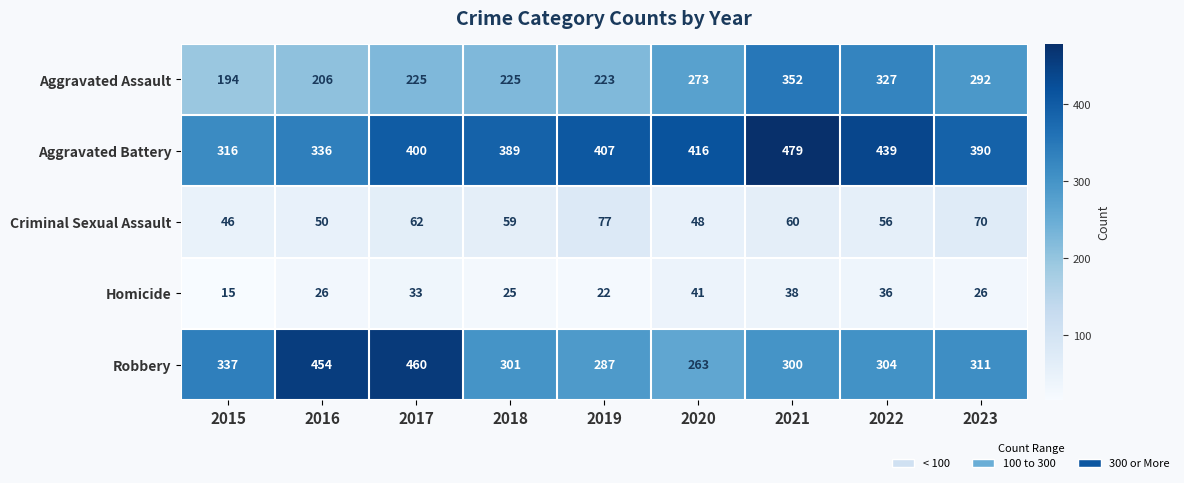

What is the difference between the highest and lowest values at 2021?

441